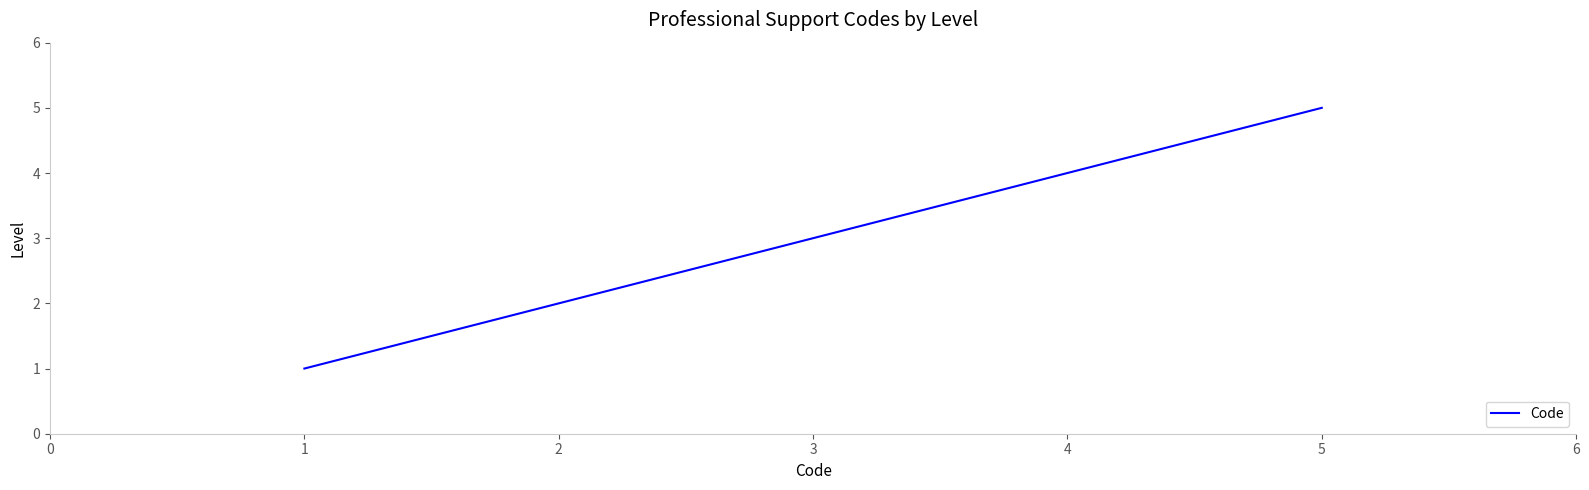

Reading left to right, list all the values displayed in this chart.

1	2	3	4	5